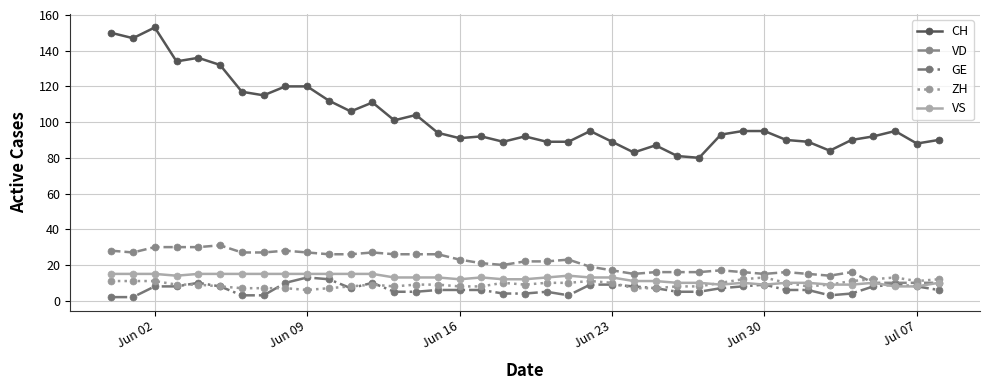

How many VS values are between 10 and 15?

33